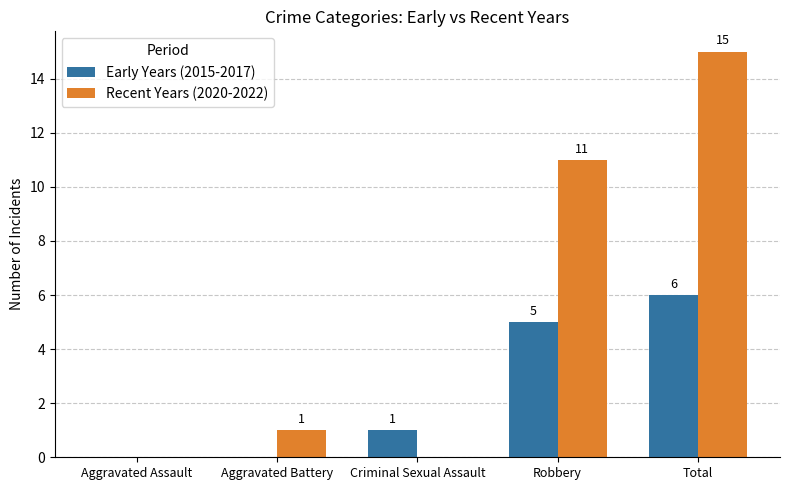

Reading left to right, transcribe all the data shown in this chart.

Early Years (2015-2017): 0	0	1	5	6
Recent Years (2020-2022): 0	1	0	11	15